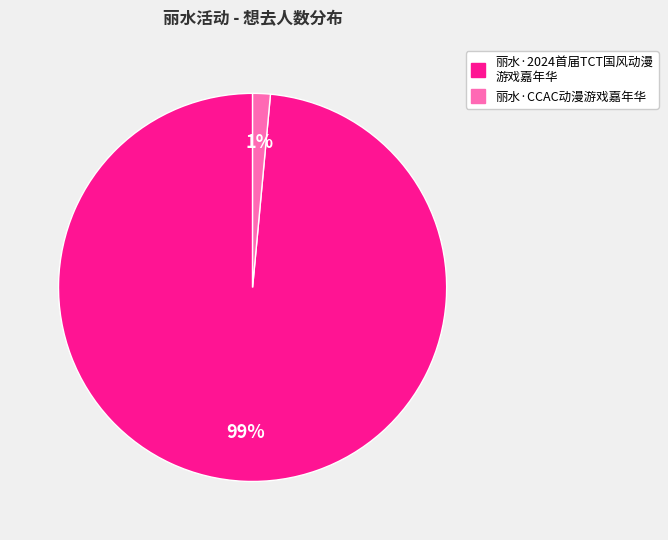

To the nearest percent, what is the average slice percentage?

50%